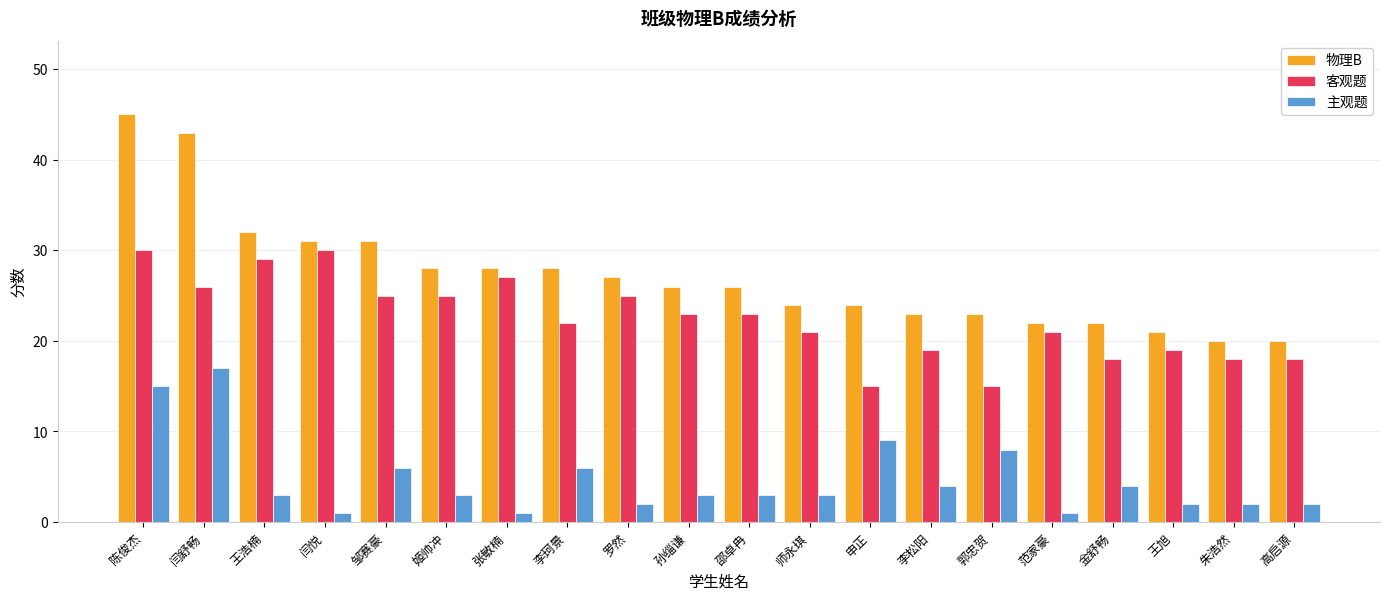

What position from the left is 师永琪?

12